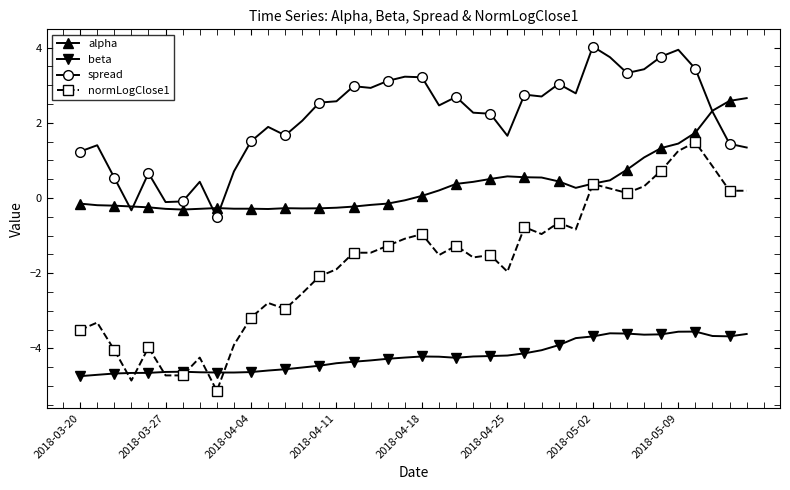

What is the value of the normLogClose1 point at the 36th from the left?

1.3